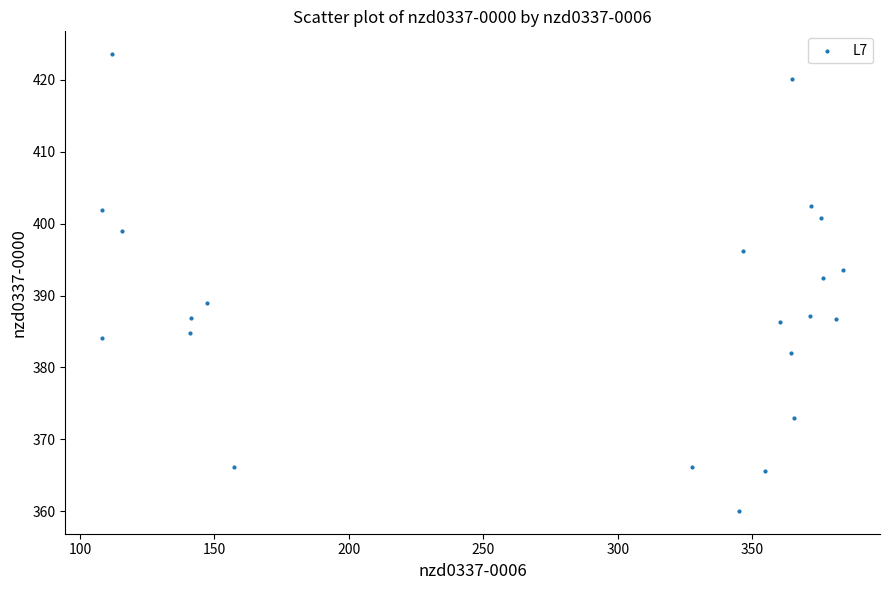

What is the range of X values (max minus min)?

275.3